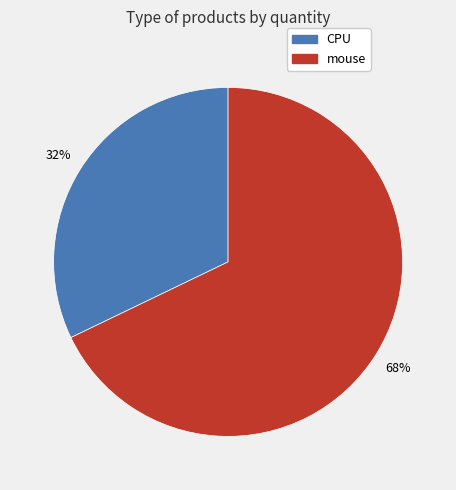

How many slices are in this pie chart?

2